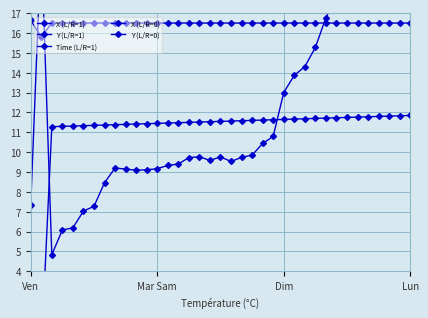

How many values in the Y (L/R=1) series are below 24?

6